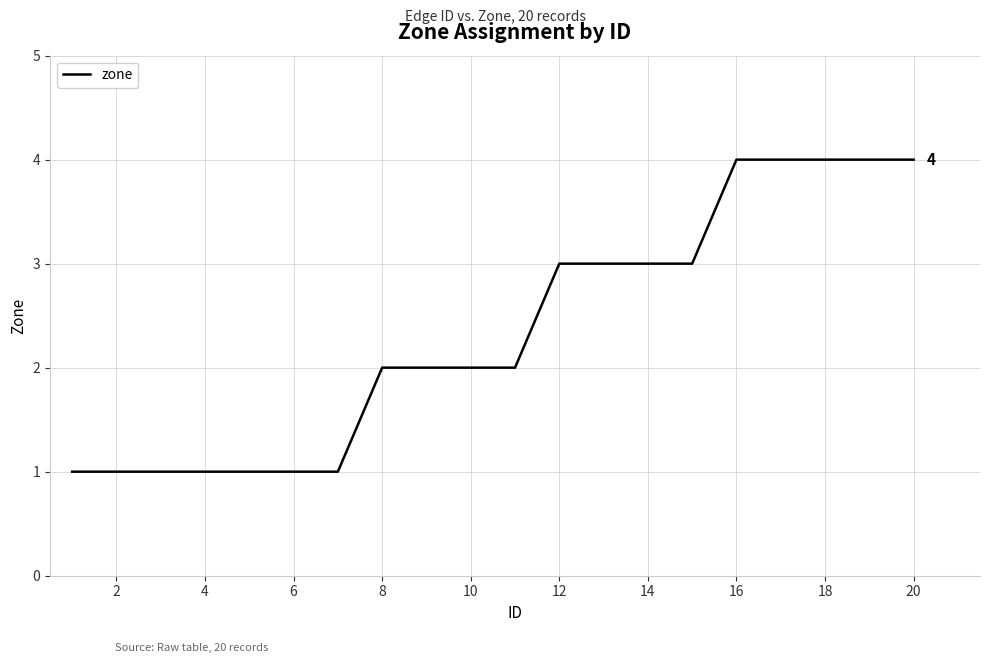

What is the minimum value shown in the chart?

1